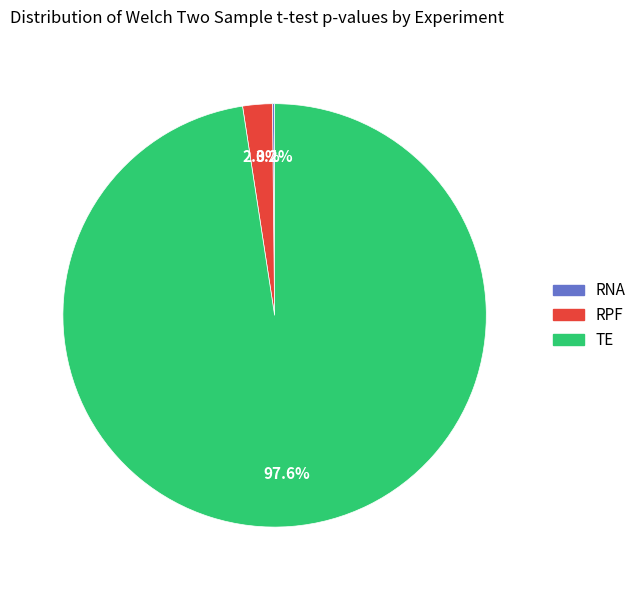

What is the total percentage of TE and RPF?

99.8%